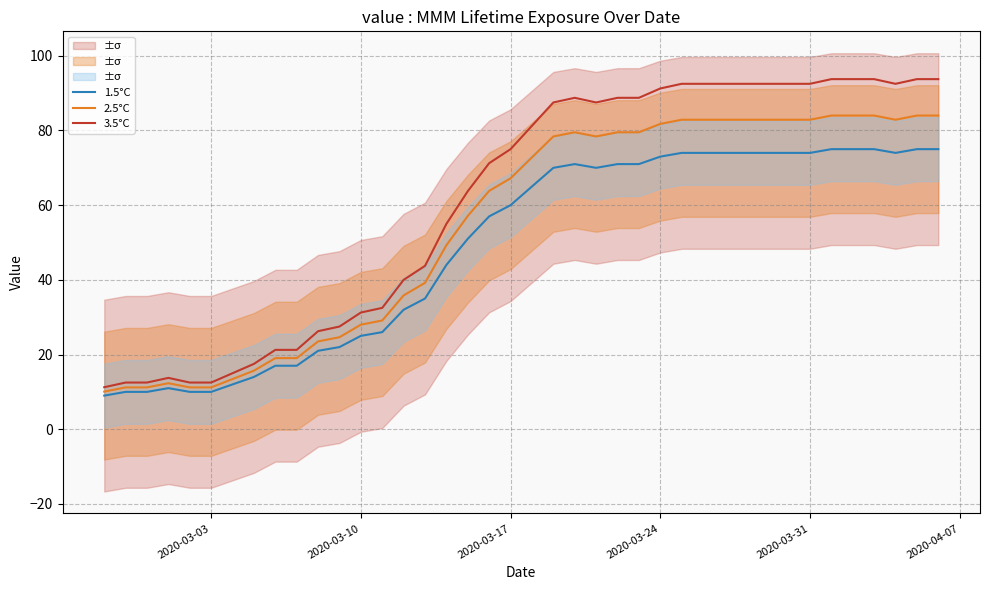

What is the sum of all 1.5°C values?

1951.0